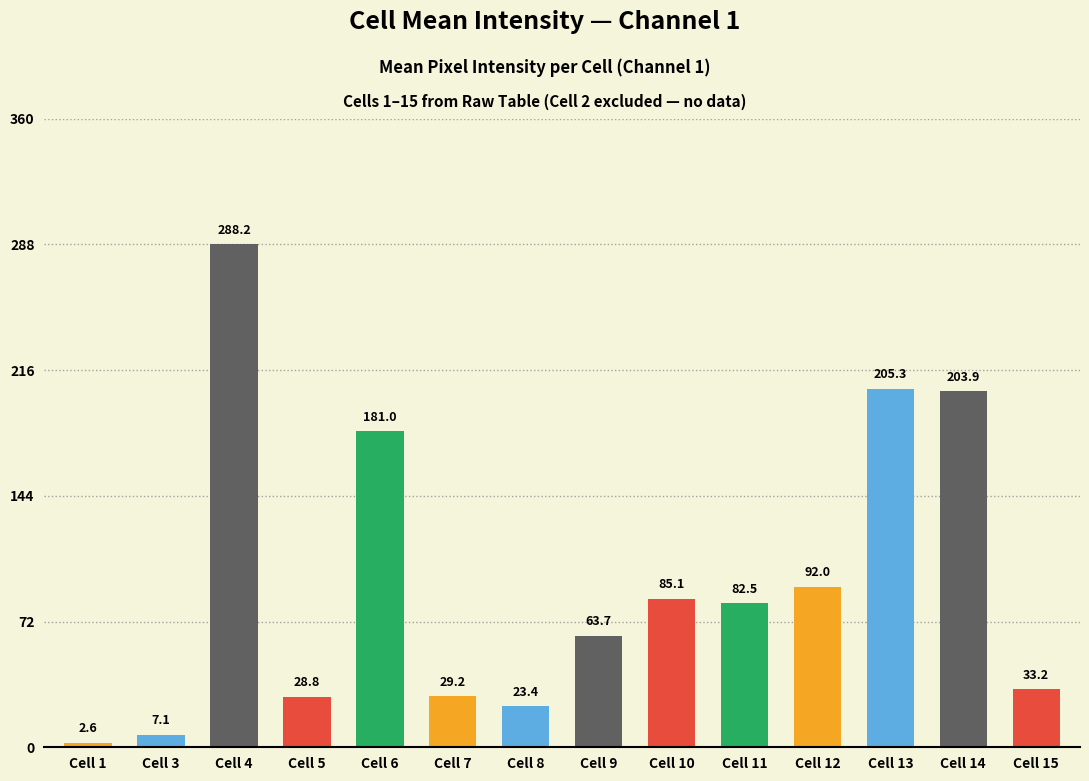

Reading right to left, list all the values displayed in this chart.

33.2	203.9	205.3	92.0	82.5	85.1	63.7	23.4	29.2	181.0	28.8	288.2	7.1	2.6